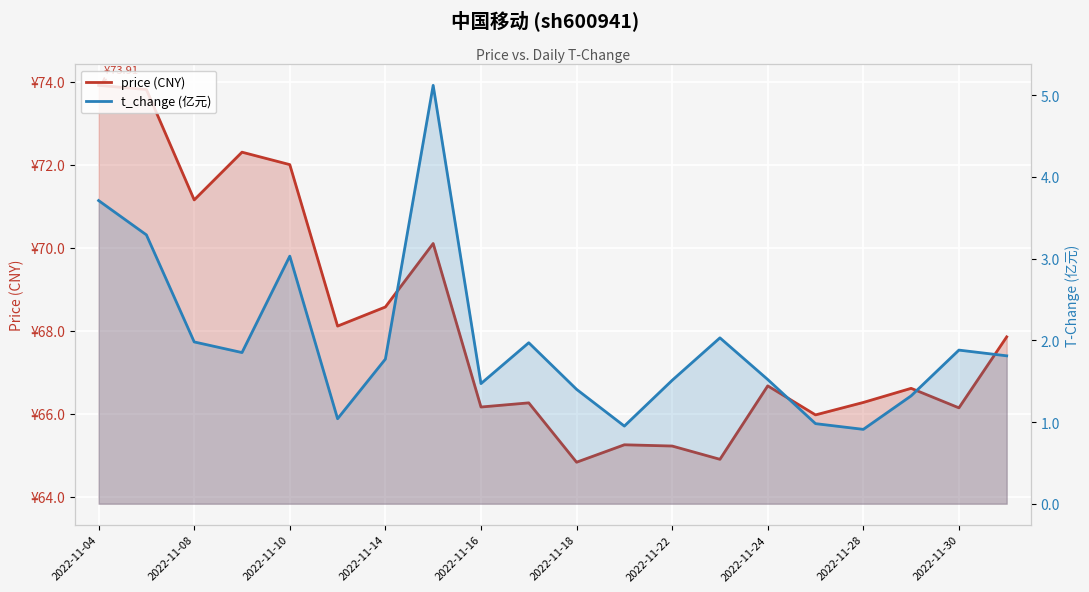

Which category has the highest value across all series?

2022-11-04